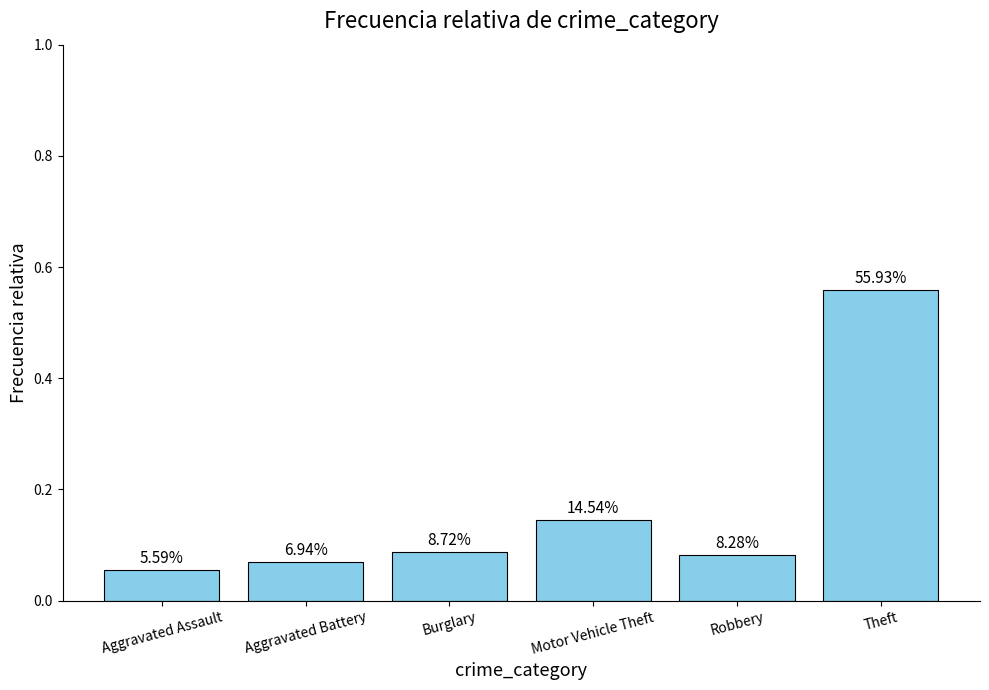

Does the chart contain any negative values?

No